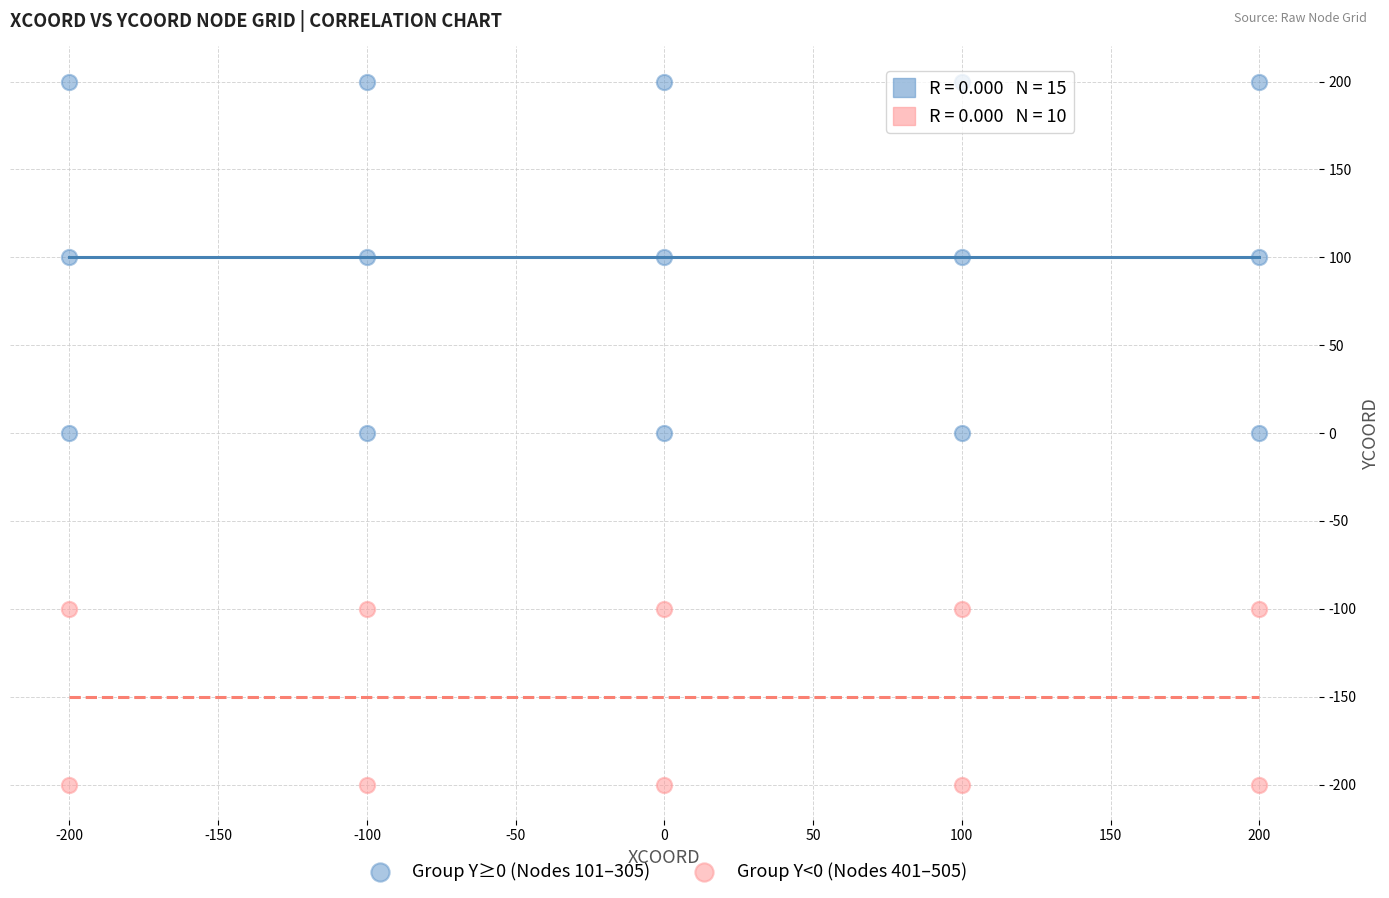

What are all the series names shown in the legend?

Group Y≥0 (Nodes 101–305), Group Y<0 (Nodes 401–505)